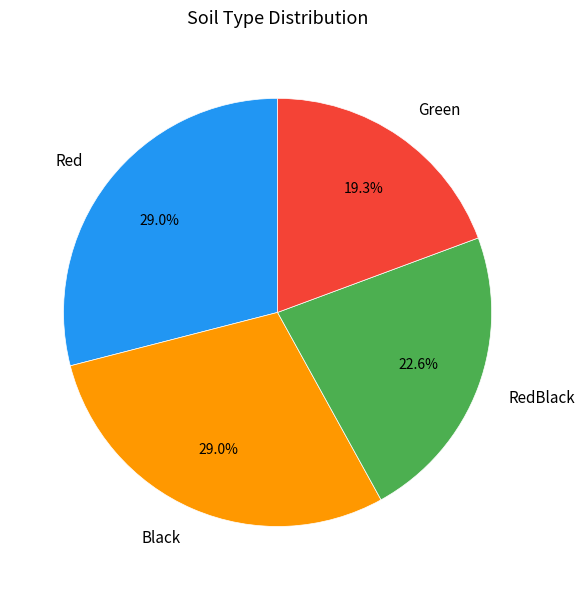

Is there a majority slice in this chart?

No